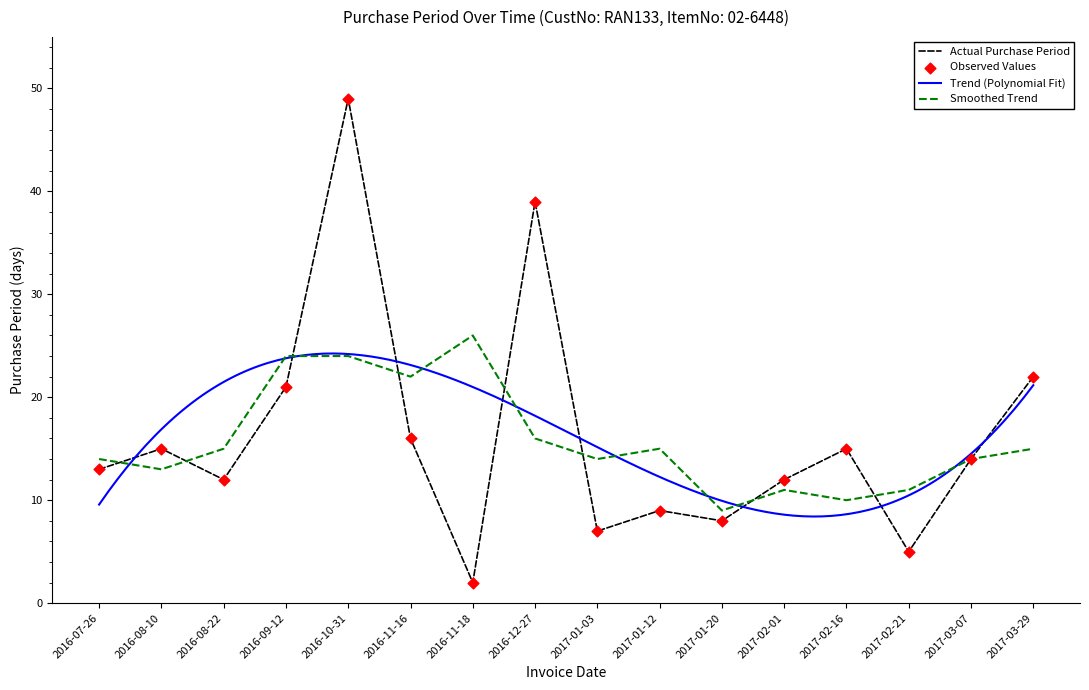

What is the change in value from 2017-01-03 to 2017-03-07?

+7